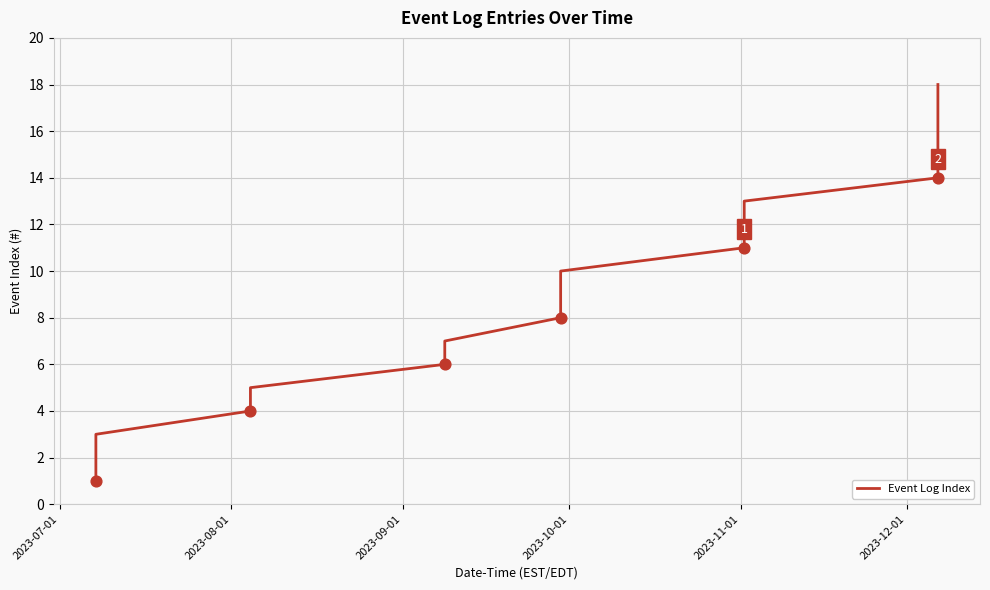

What is the greatest value displayed?

18